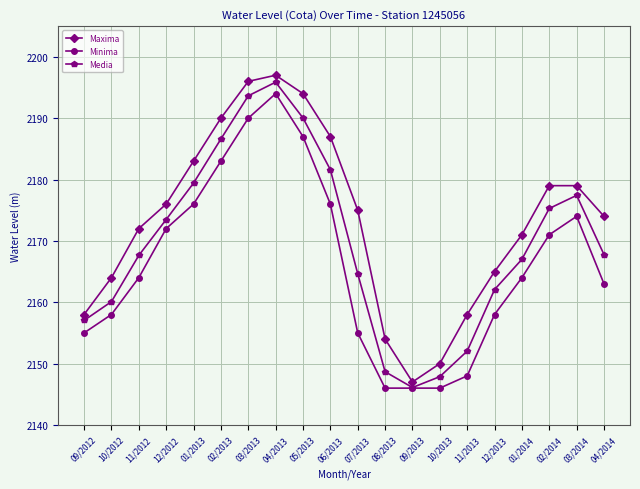

What are all the series names shown in the legend?

Maxima, Minima, Media